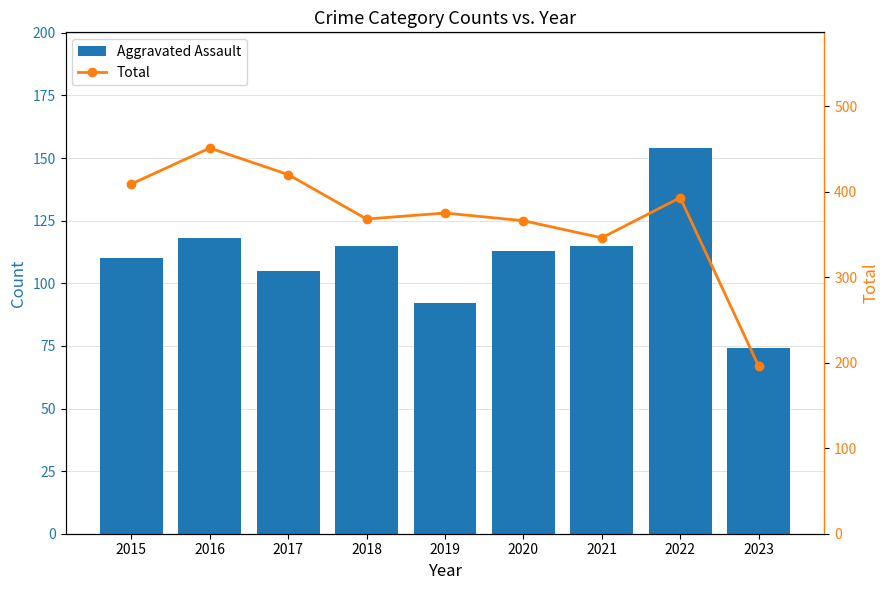

How many data points does each series have?

9